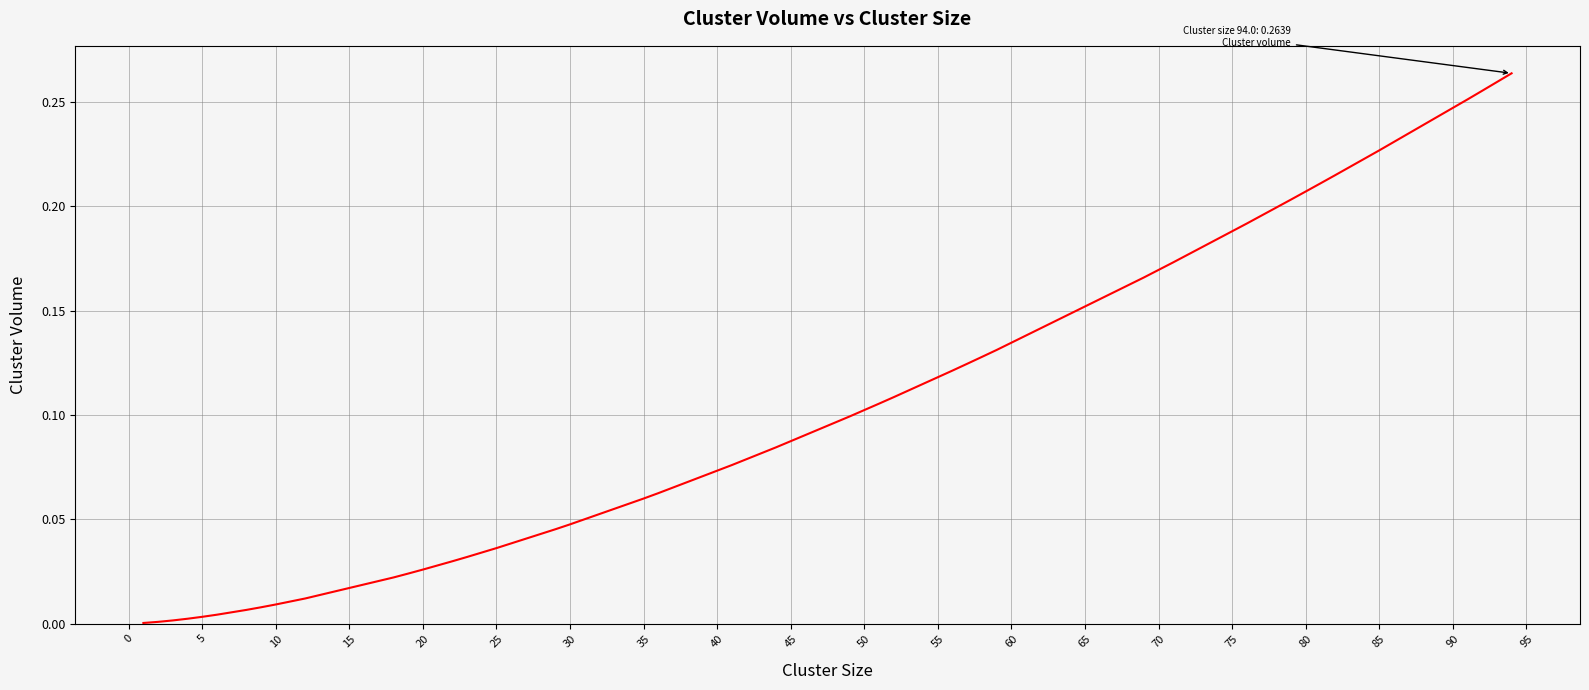

What is the difference between the maximum and second lowest values?

0.3